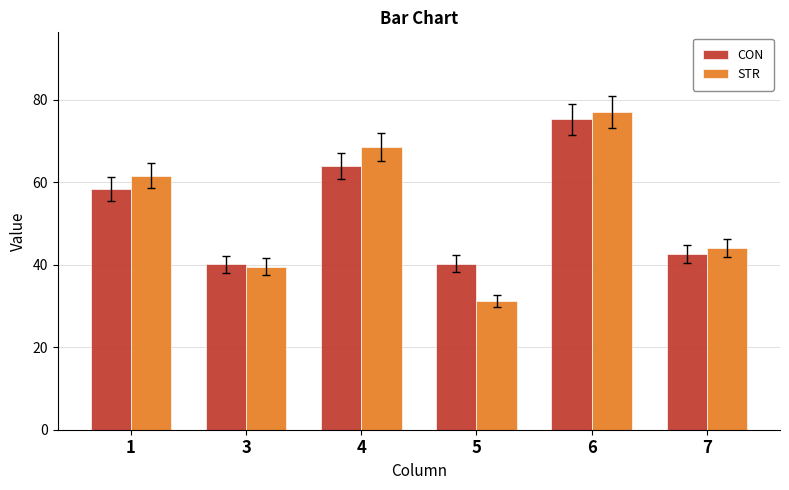

How many groups of bars are there?

6